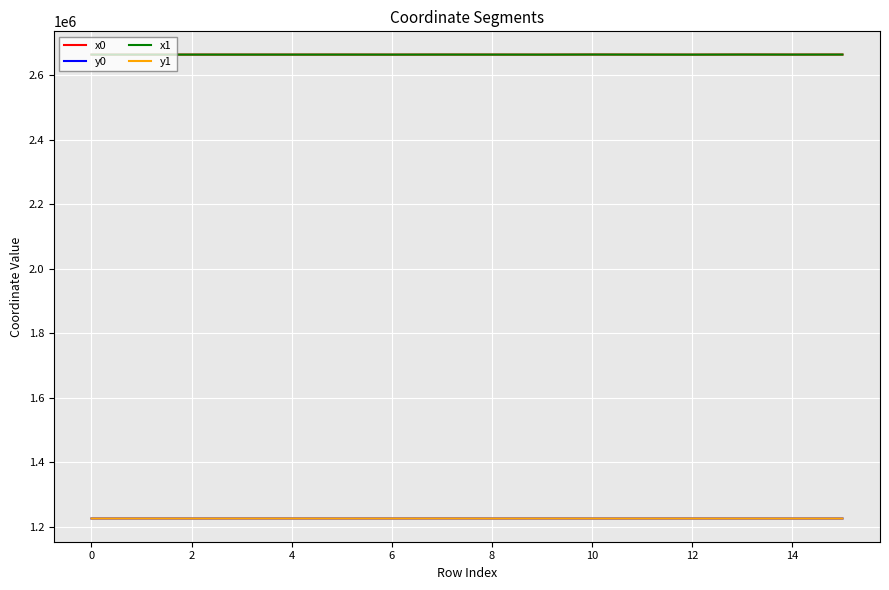

True or false: y0 has more than 2 points higher than both neighbors.

True